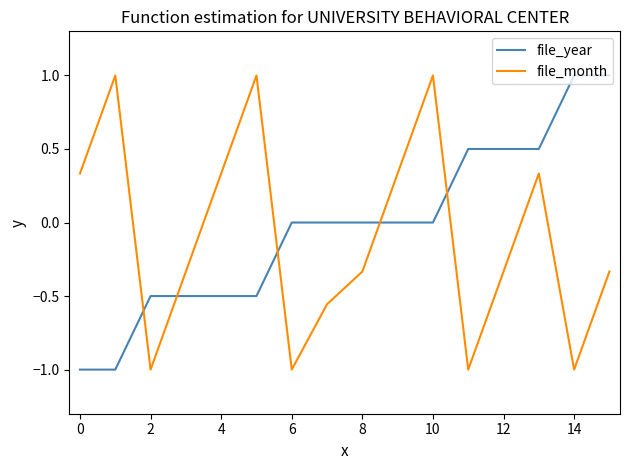

What is the difference between the maximum and minimum values in the file_month series?

2.0